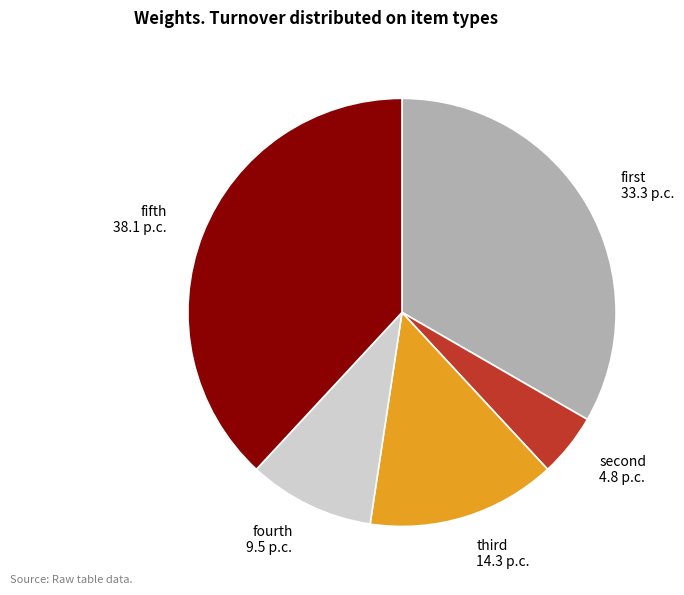

Rank the categories by value from highest to lowest.

fifth, first, third, fourth, second